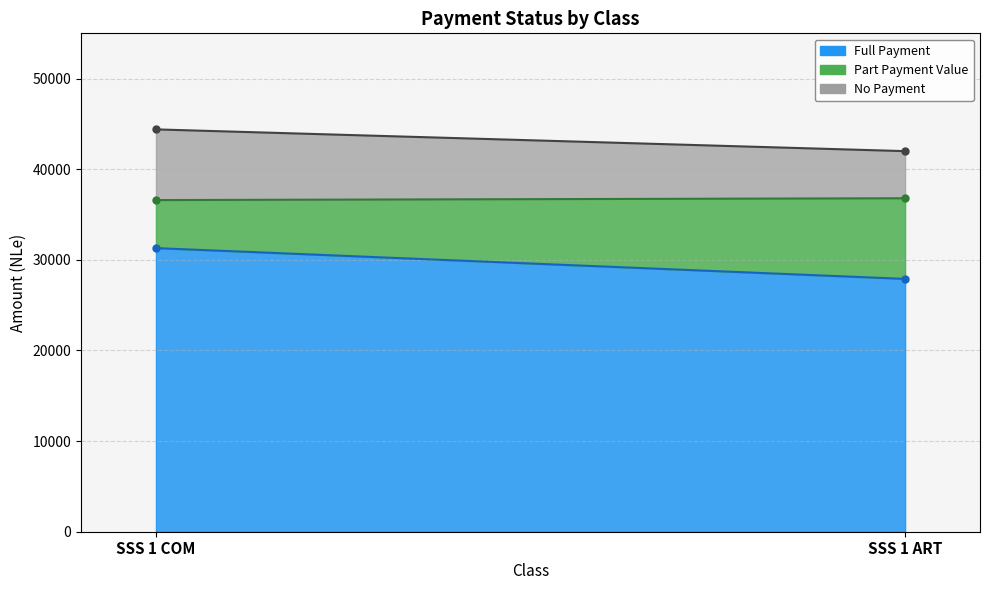

How many data points in No Payment are above 0?

2